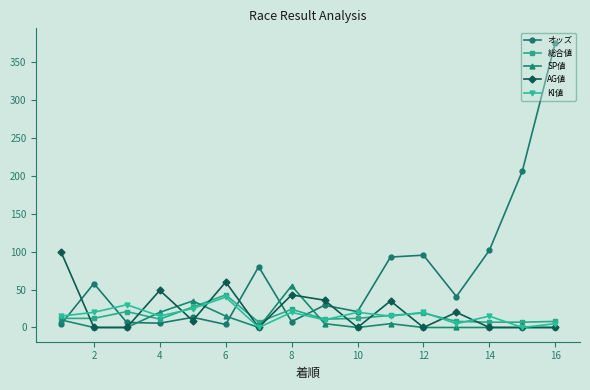

How many categories are shown in the chart?

16